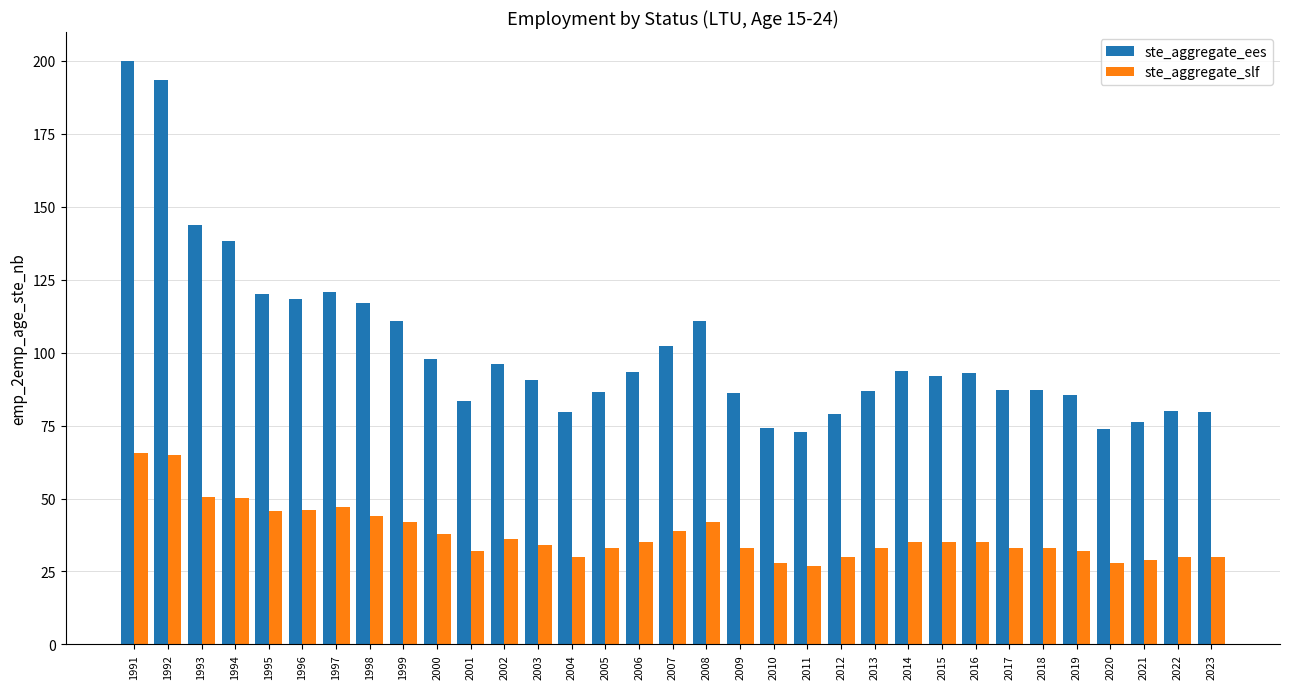

What is the value of the ste_aggregate_ees bar at the 25th from the left?

92.0